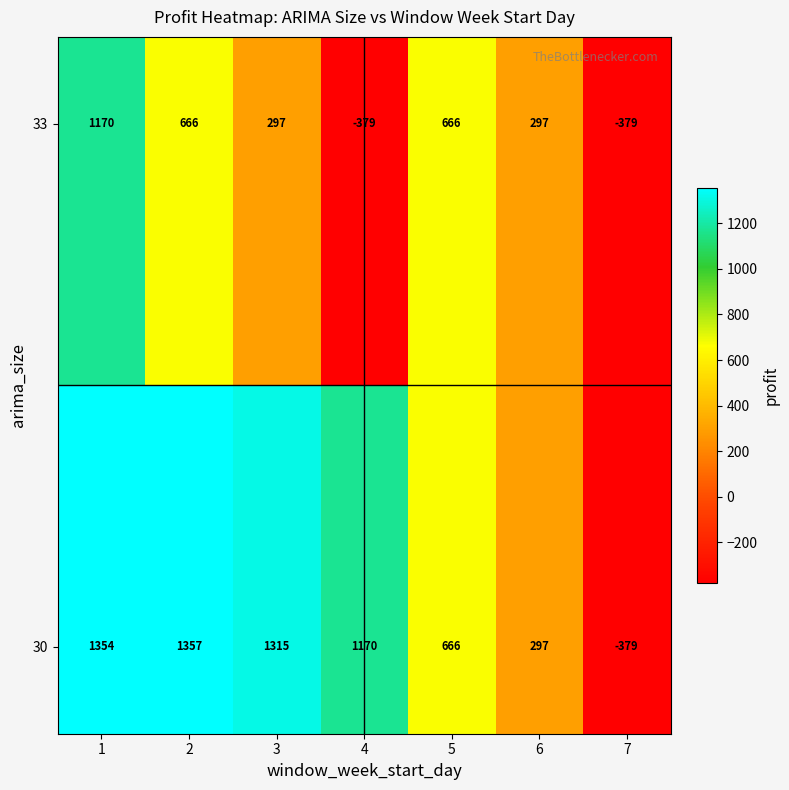

What is the greatest value displayed?

1357